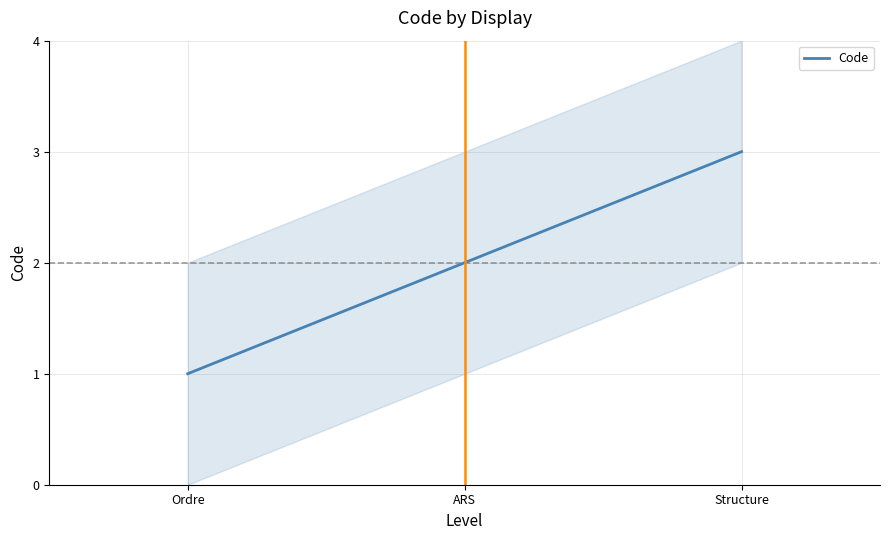

Is this an area chart (filled region under the line)?

No